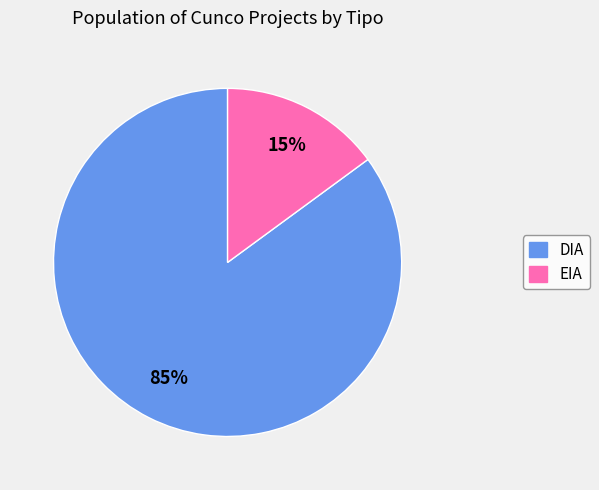

Which category has the biggest portion of the pie?

DIA